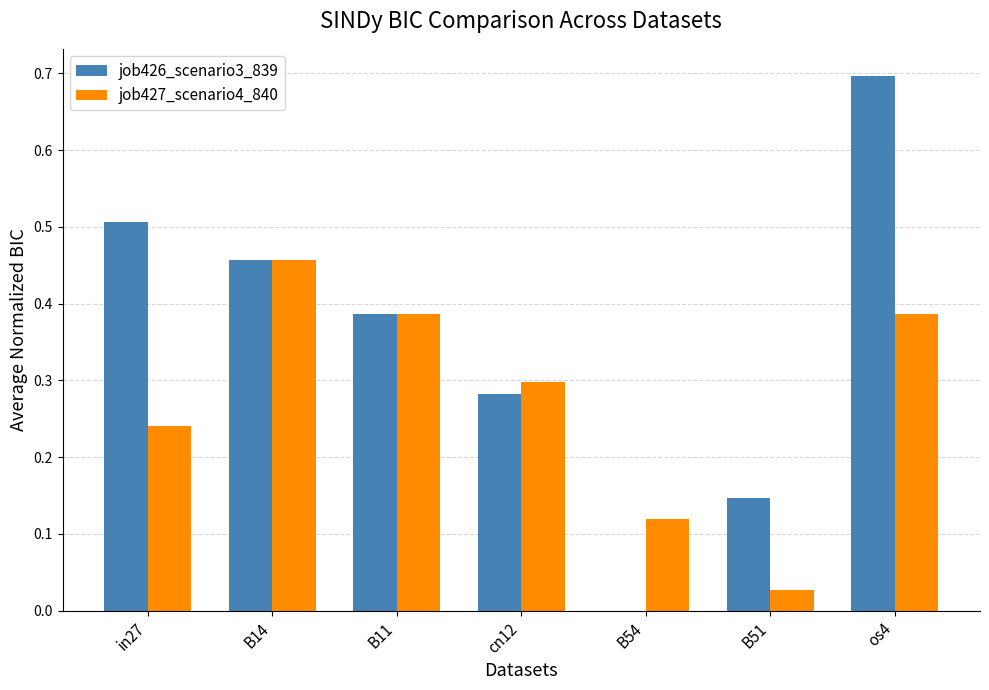

Between in27 and os4, which series saw the biggest shift?

job426_scenario3_839